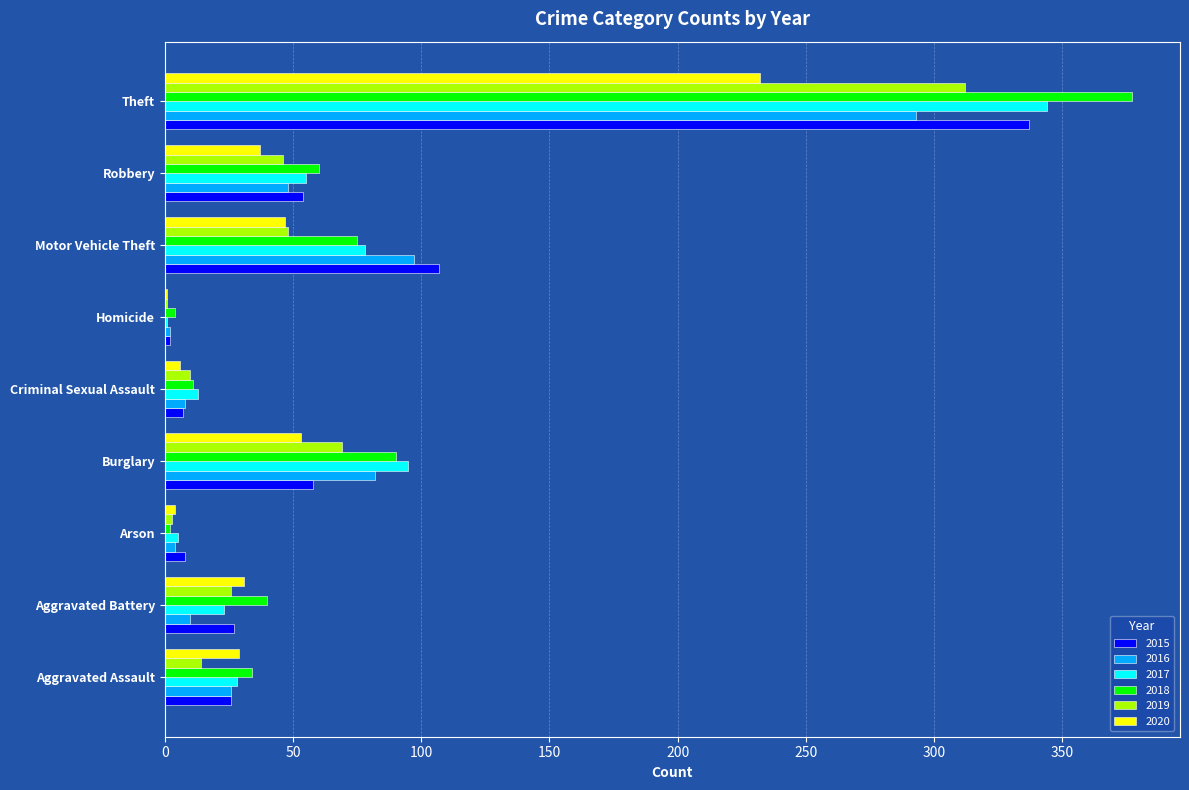

What are all the series names shown in the legend?

2015, 2016, 2017, 2018, 2019, 2020